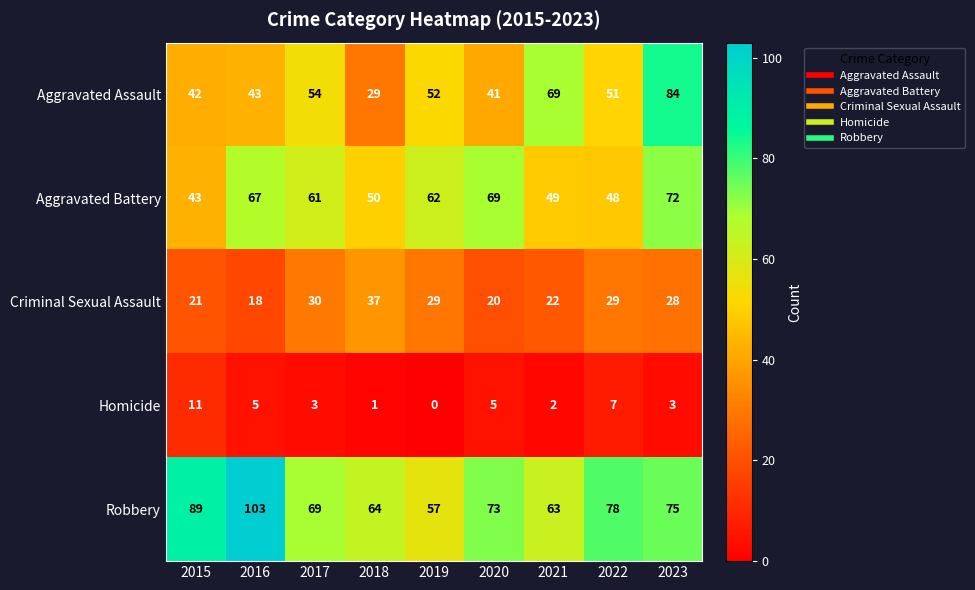

The Criminal Sexual Assault series shows 47 at 2023. True or false?

False